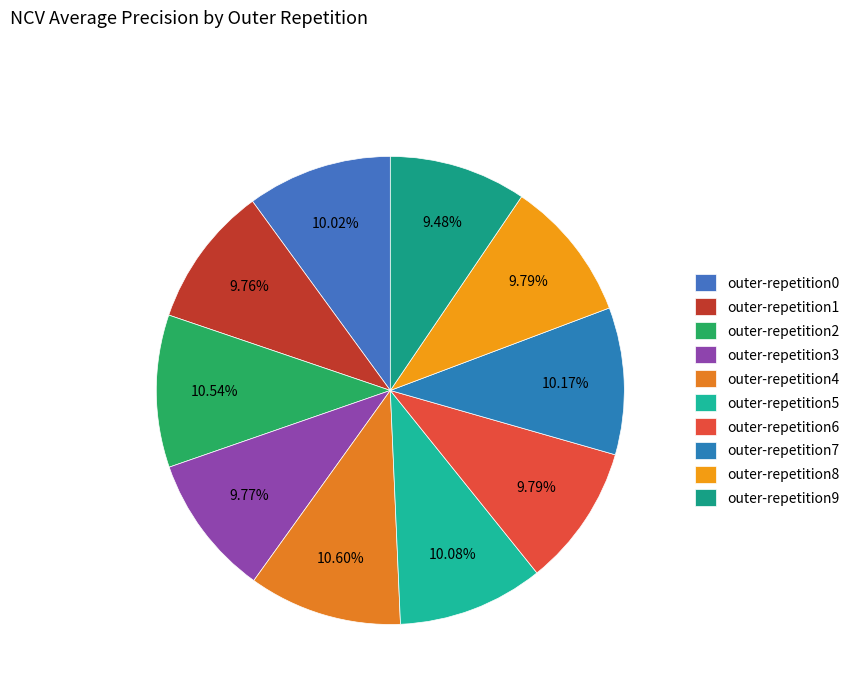

Which category has the smallest portion of the pie?

outer-repetition9